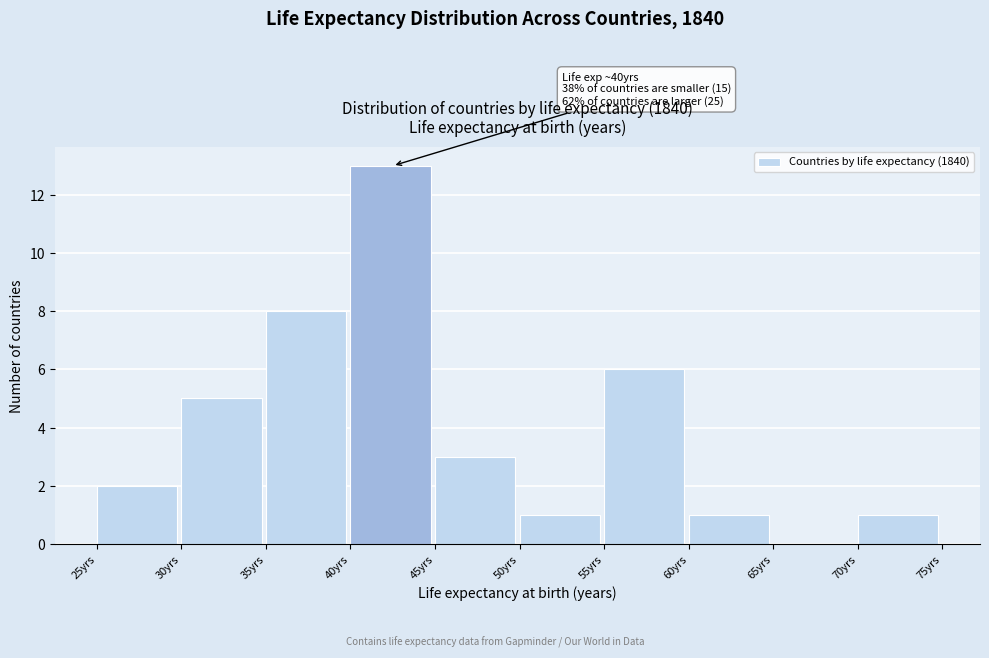

Over which range of the x-axis is the bar tallest?

40 to 45